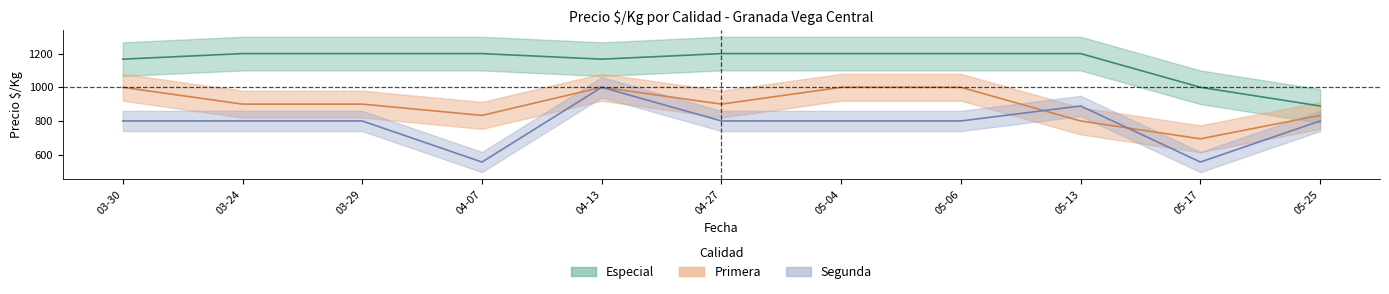

Between 2022-03-29 and 2022-05-13, which is larger?

2022-03-29